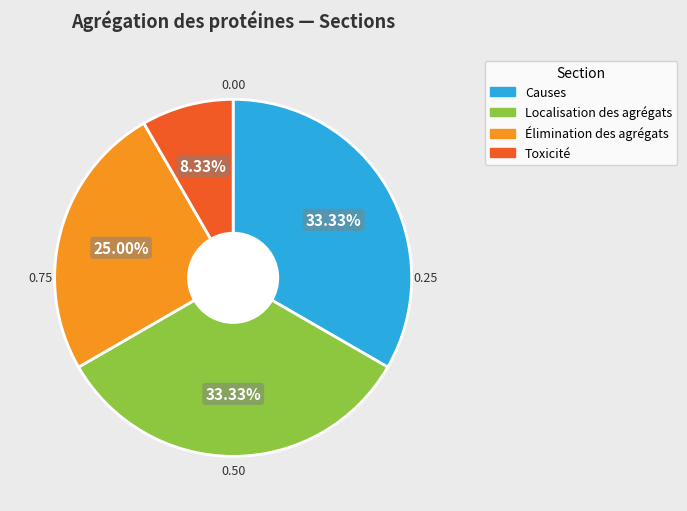

True or false: Causes accounts for 33% of the total.

True